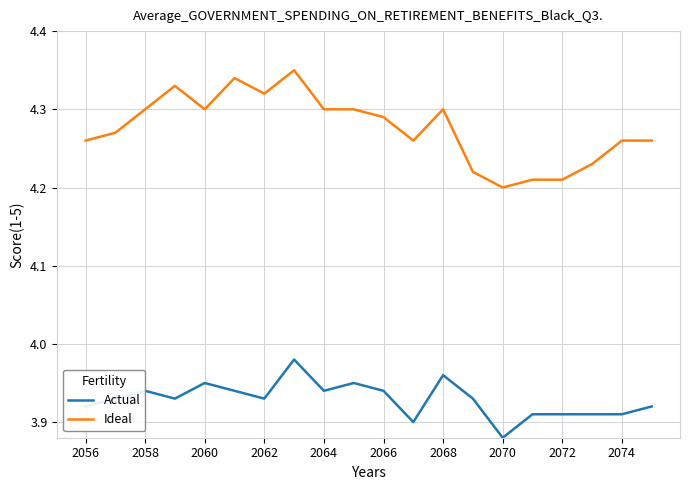

Rank the series by their maximum value, from lowest to highest.

Actual, Ideal